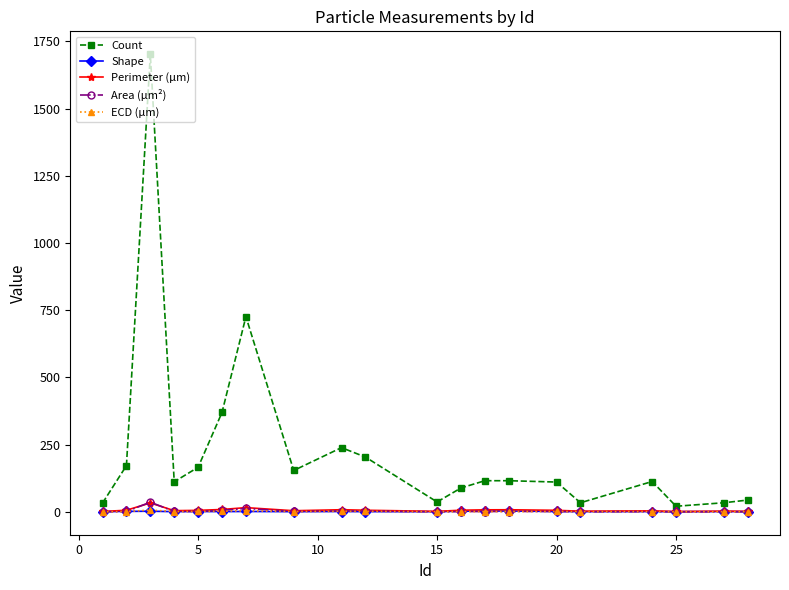

What is the maximum value shown in the chart?

1702.0